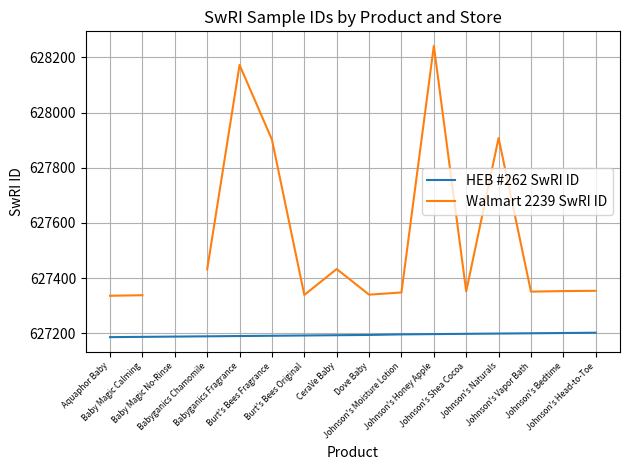

At which category is the sum across all series the highest?

Johnson's Honey Apple